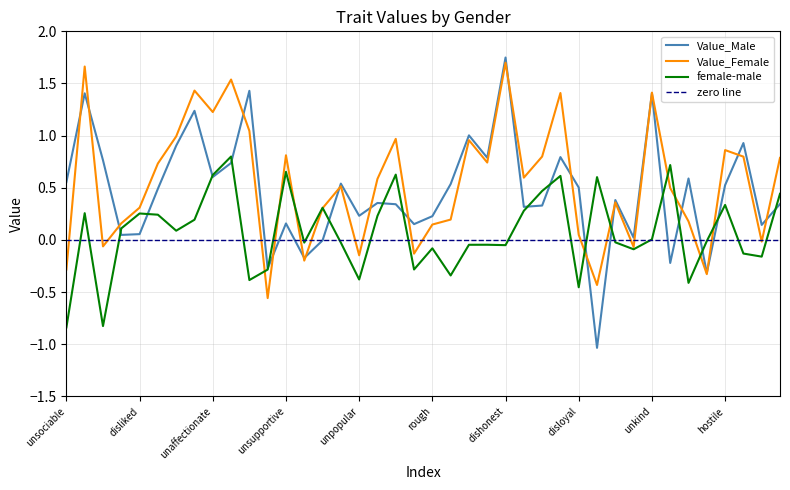

At which label does Value_Male reach its peak?

dishonest